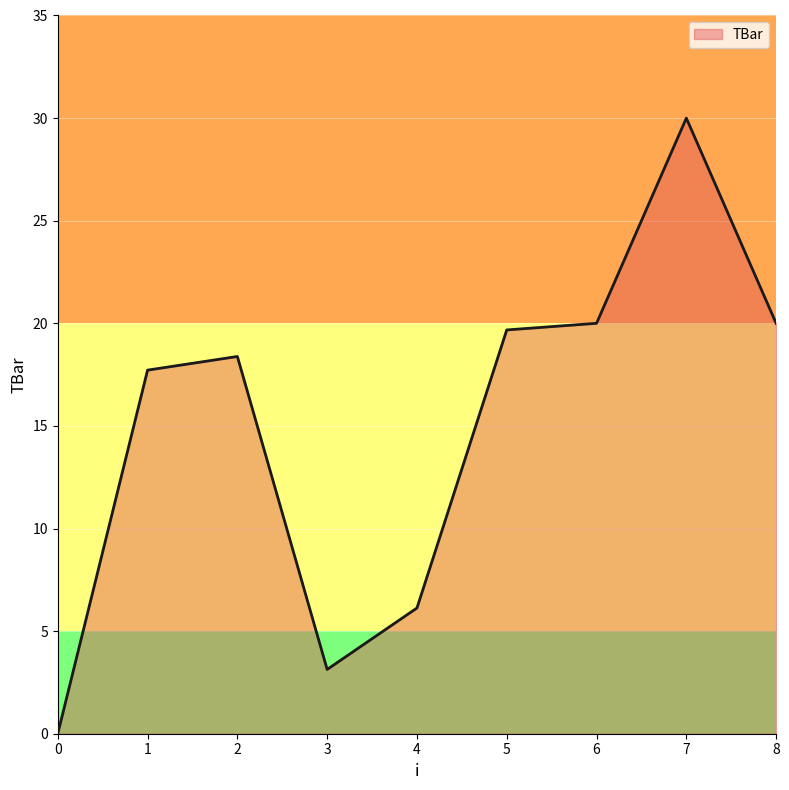

At which category does the data reach its first local valley?

3